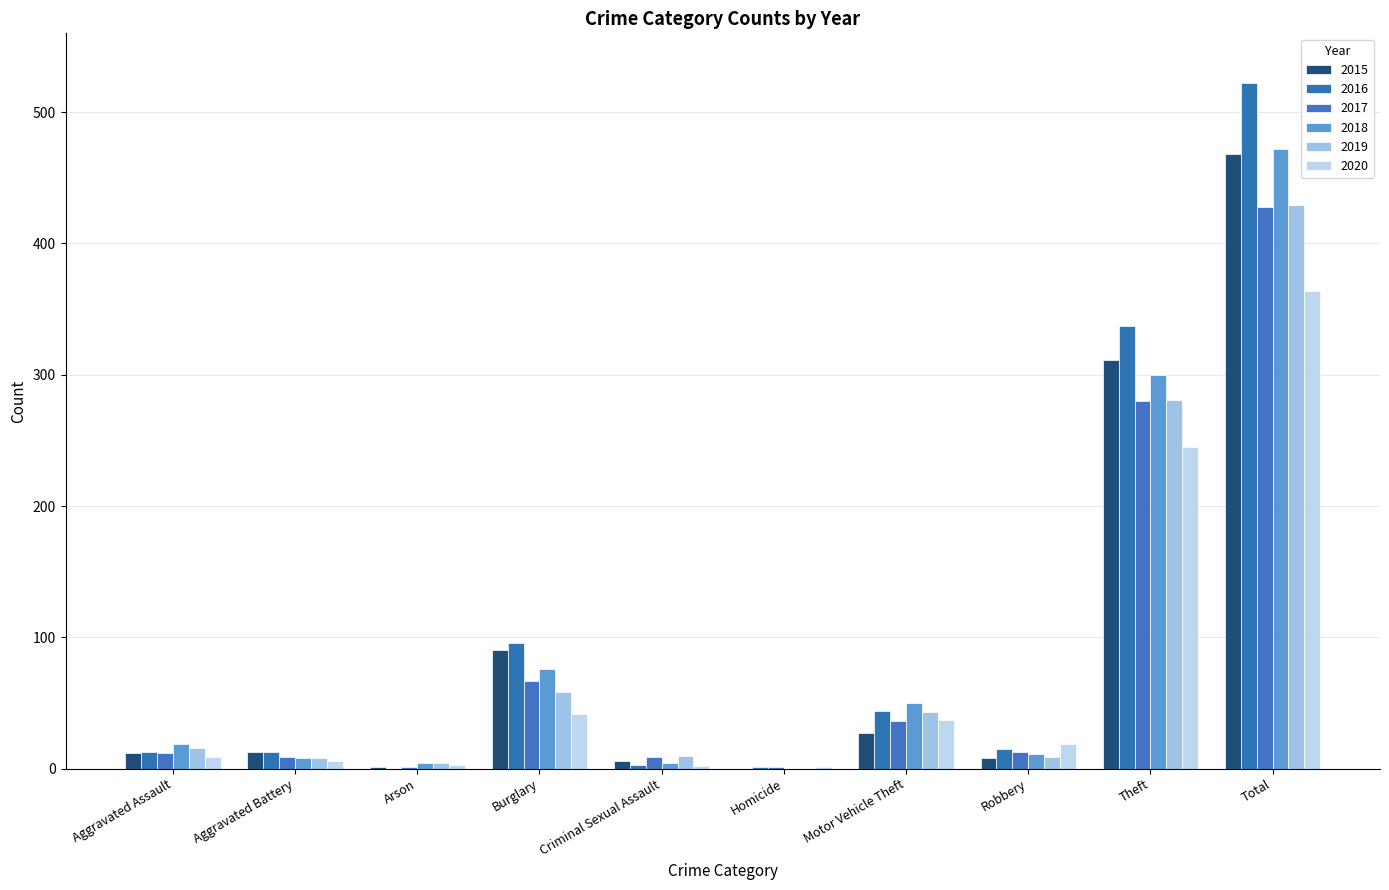

Reading left to right, what are all the values shown in this chart?

2015: Aggravated Assault=12	Aggravated Battery=13	Arson=1	Burglary=90	Criminal Sexual Assault=6	Homicide=0	Motor Vehicle Theft=27	Robbery=8	Theft=311	Total=468
2016: Aggravated Assault=13	Aggravated Battery=13	Arson=0	Burglary=96	Criminal Sexual Assault=3	Homicide=1	Motor Vehicle Theft=44	Robbery=15	Theft=337	Total=522
2017: Aggravated Assault=12	Aggravated Battery=9	Arson=1	Burglary=67	Criminal Sexual Assault=9	Homicide=1	Motor Vehicle Theft=36	Robbery=13	Theft=280	Total=428
2018: Aggravated Assault=19	Aggravated Battery=8	Arson=4	Burglary=76	Criminal Sexual Assault=4	Homicide=0	Motor Vehicle Theft=50	Robbery=11	Theft=300	Total=472
2019: Aggravated Assault=16	Aggravated Battery=8	Arson=4	Burglary=58	Criminal Sexual Assault=10	Homicide=0	Motor Vehicle Theft=43	Robbery=9	Theft=281	Total=429
2020: Aggravated Assault=9	Aggravated Battery=6	Arson=3	Burglary=42	Criminal Sexual Assault=2	Homicide=1	Motor Vehicle Theft=37	Robbery=19	Theft=245	Total=364